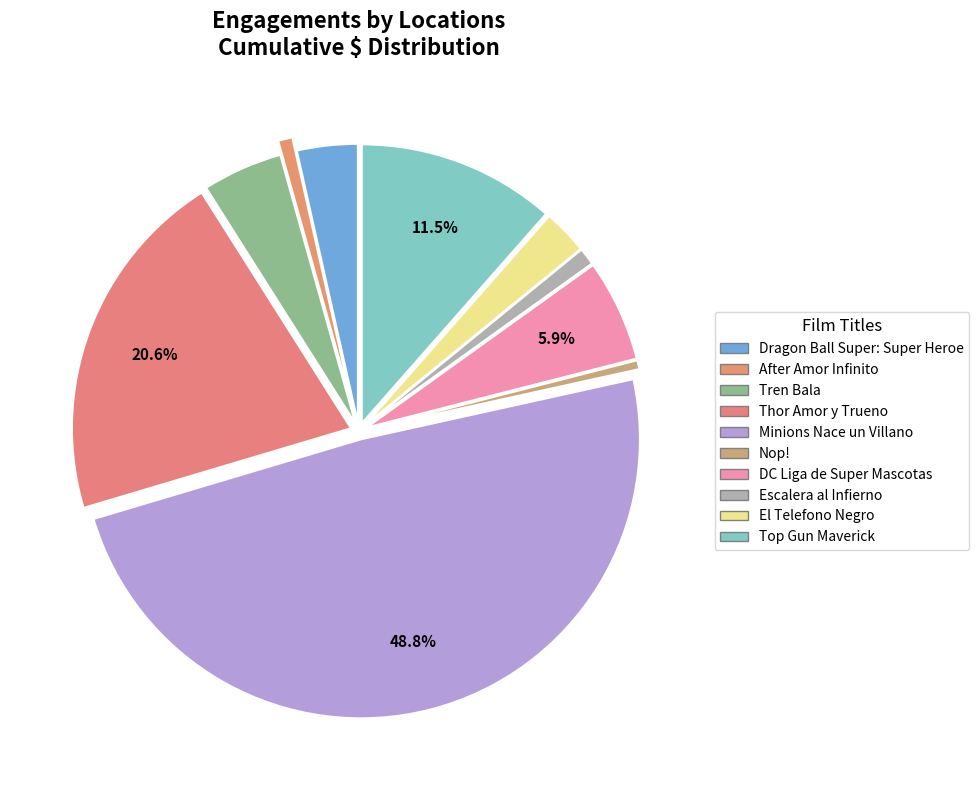

Is it true that Escalera al Infierno is 1% of the pie?

True